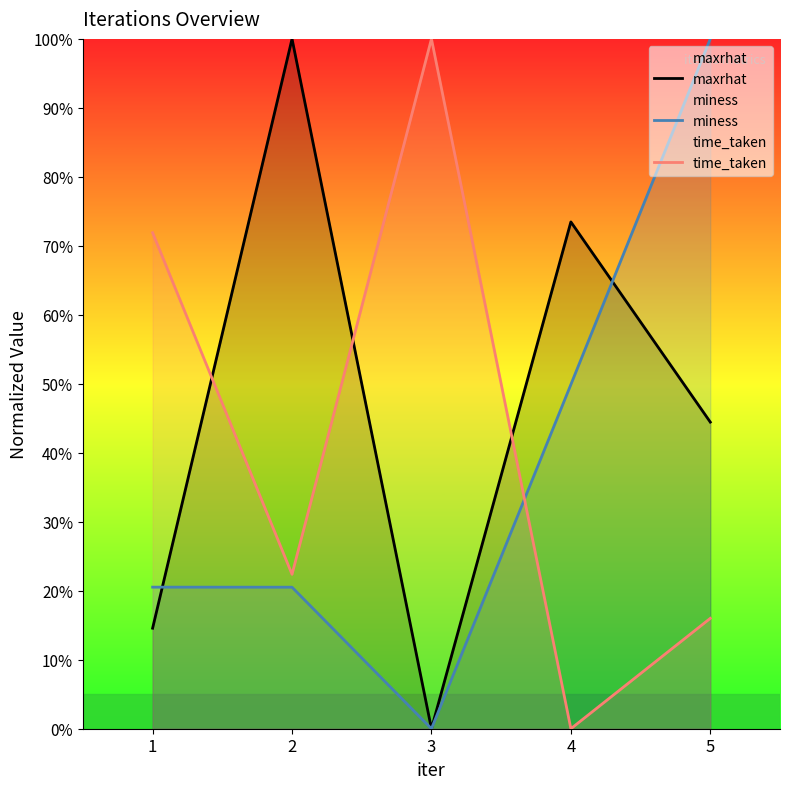

How many interior local peaks does the time_taken series have?

1